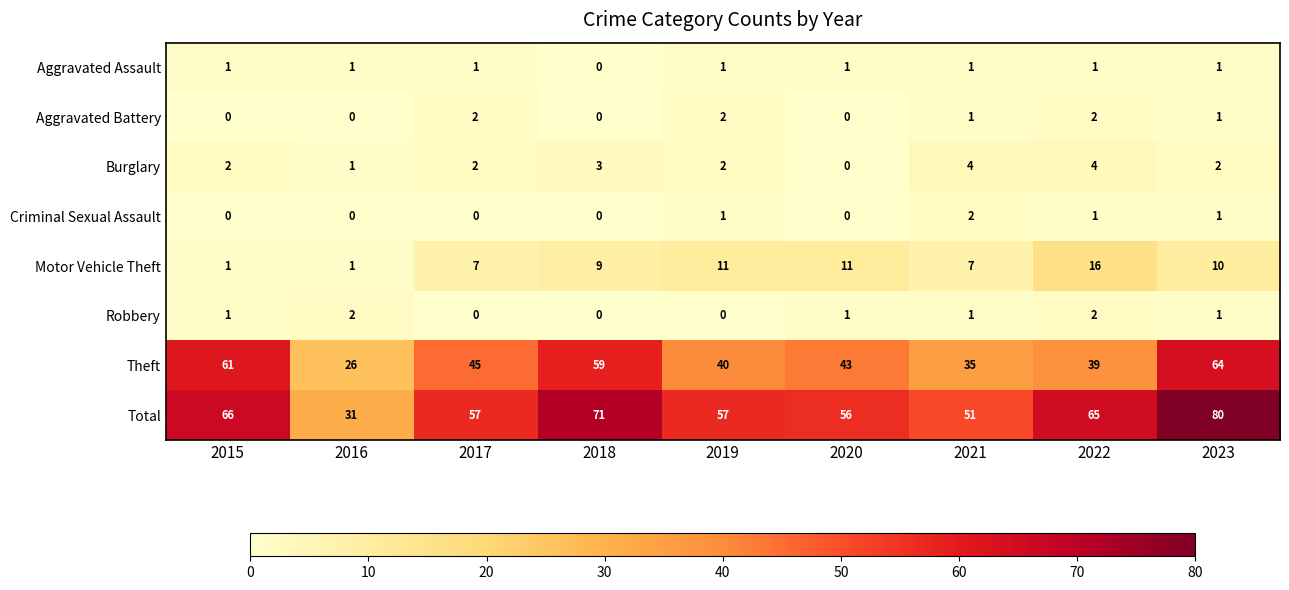

What is the maximum value shown in the chart?

80